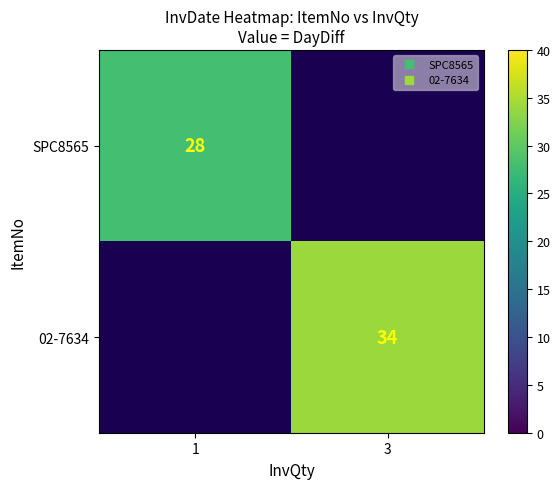

Is it true that SPC8565 equals 28.0 at 1?

True